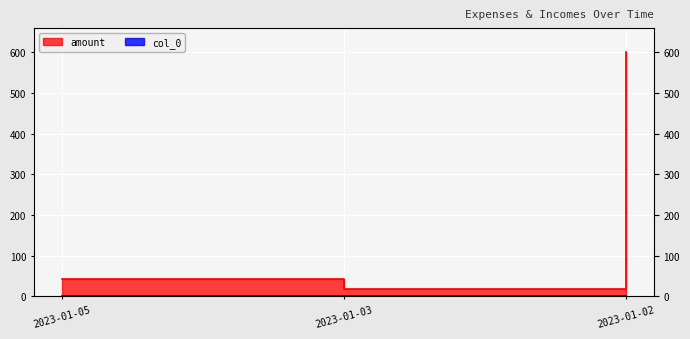

Reading left to right, list all the values displayed in this chart.

col_0: 0	1	2
amount: 44	18	600